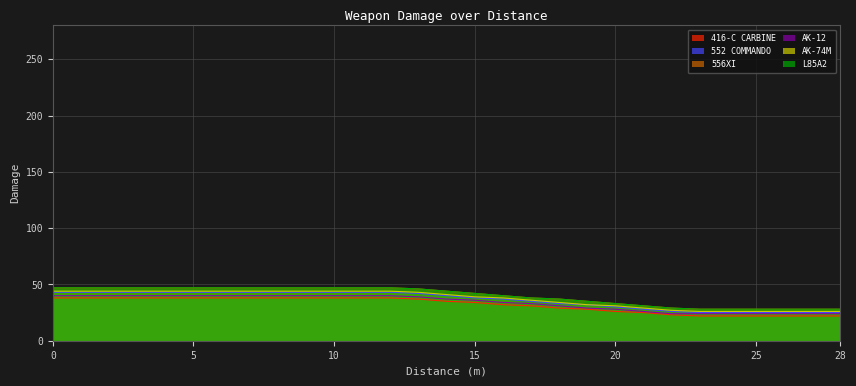

Is it true that 556XI equals 37 at 18?

True